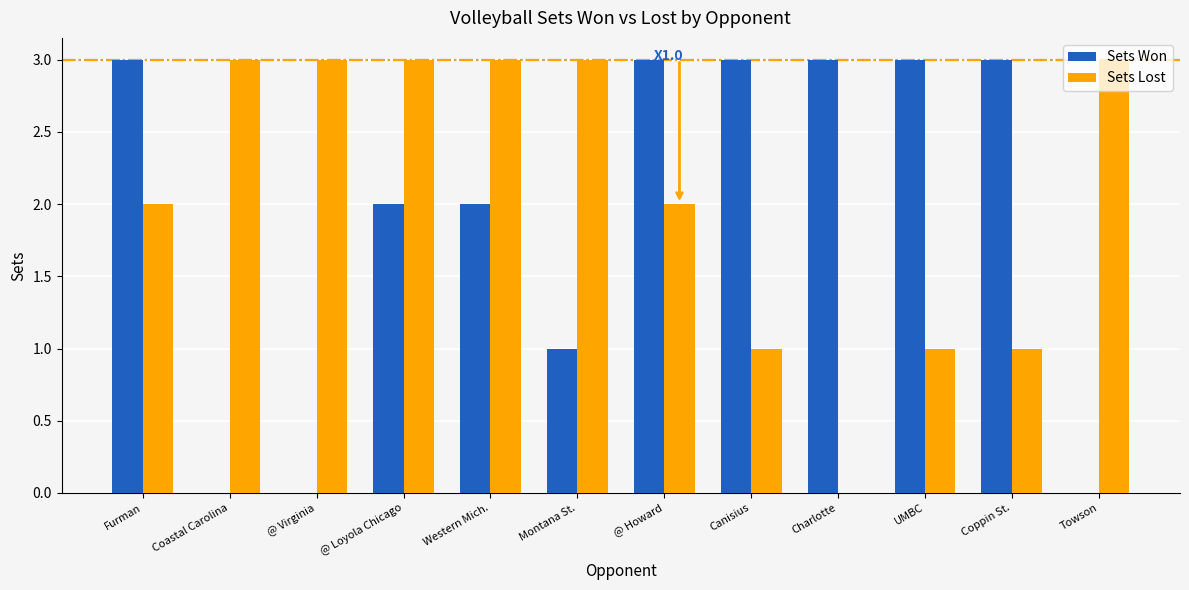

What is the spread (max minus min) of values at Montana St.?

2